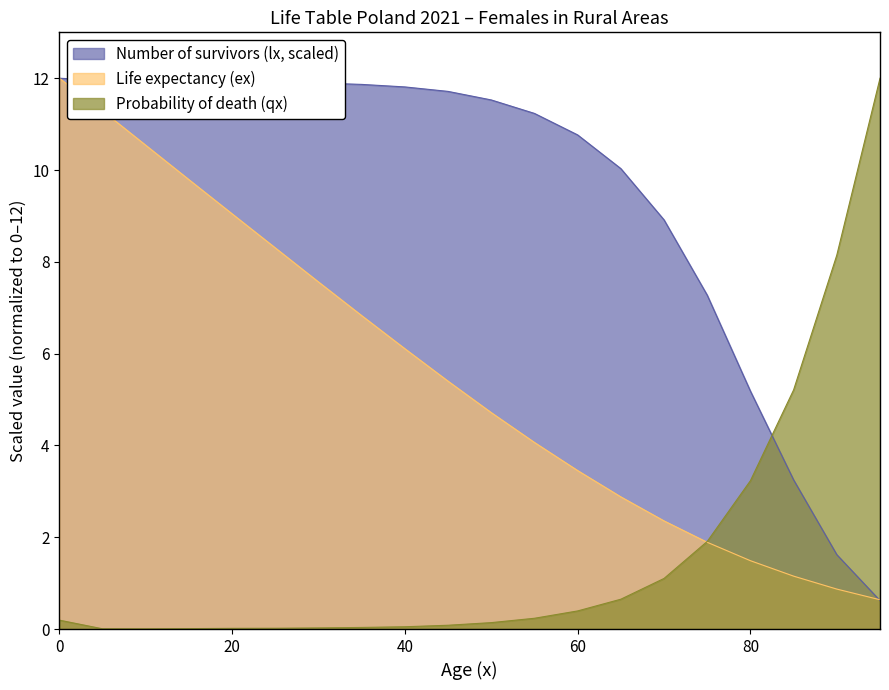

How many series are shown in this chart?

3